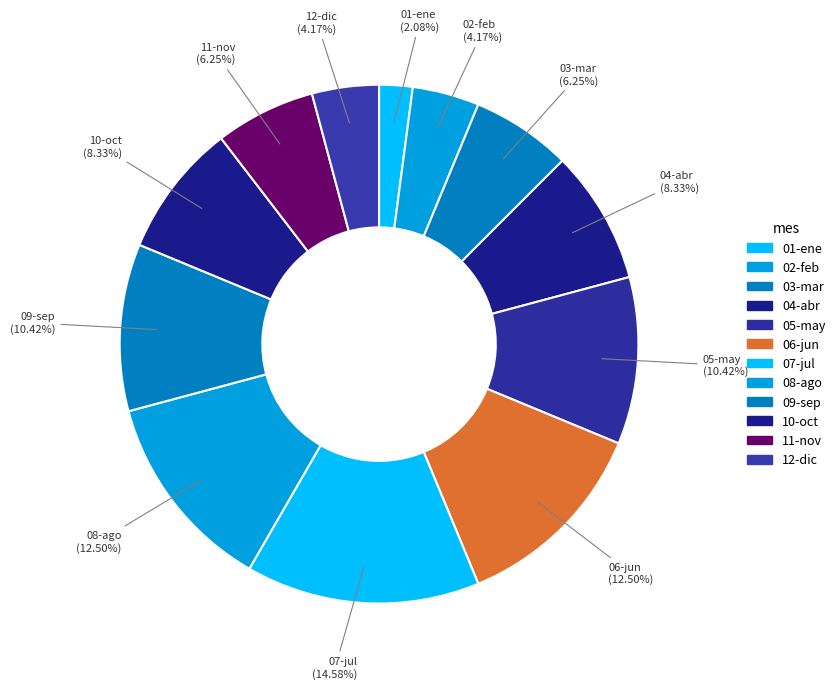

What is the largest slice in the pie chart?

07-jul